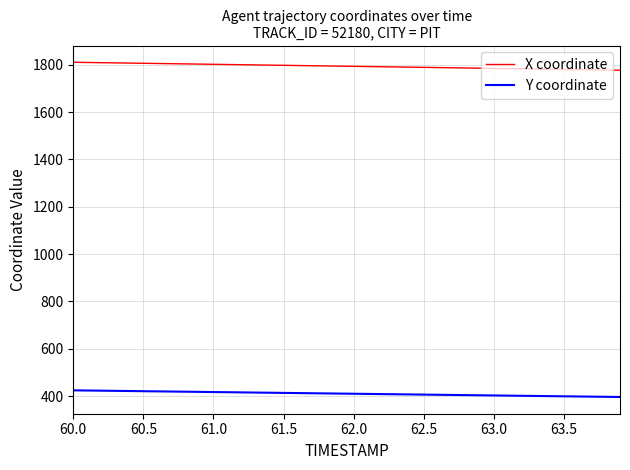

Rank the series by their maximum value, from highest to lowest.

X coordinate, Y coordinate